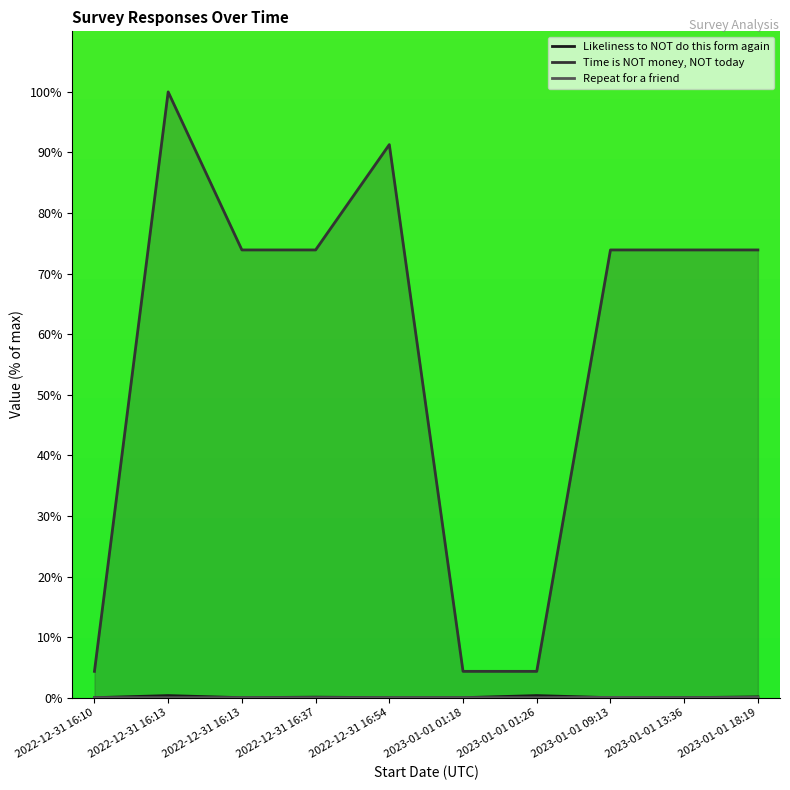

The Repeat for a friend series shows 0.0 at 2022-12-31 16:13. True or false?

True